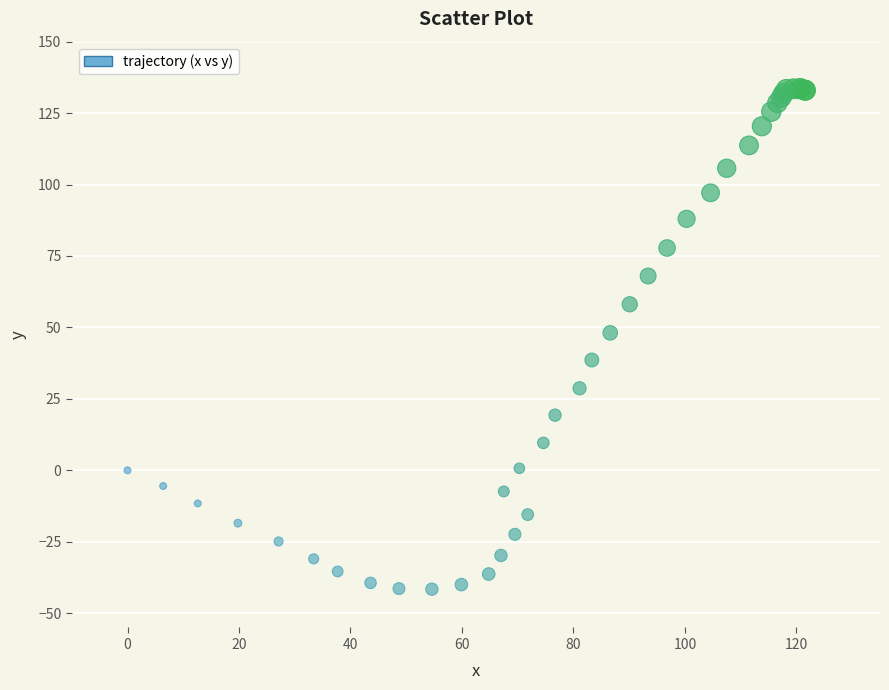

What Y value in the scatter plot is closest to 46?

48.1